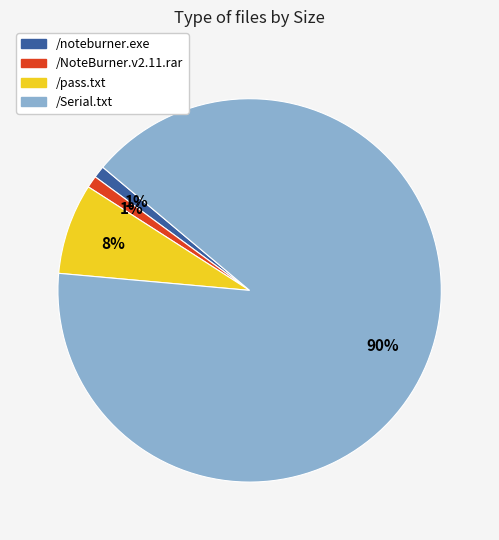

True or false: /noteburner.exe accounts for 11% of the total.

False